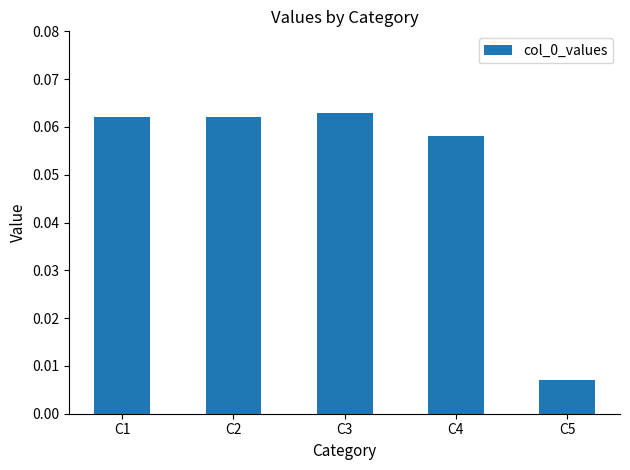

Which has a higher value, C4 or C5?

C4